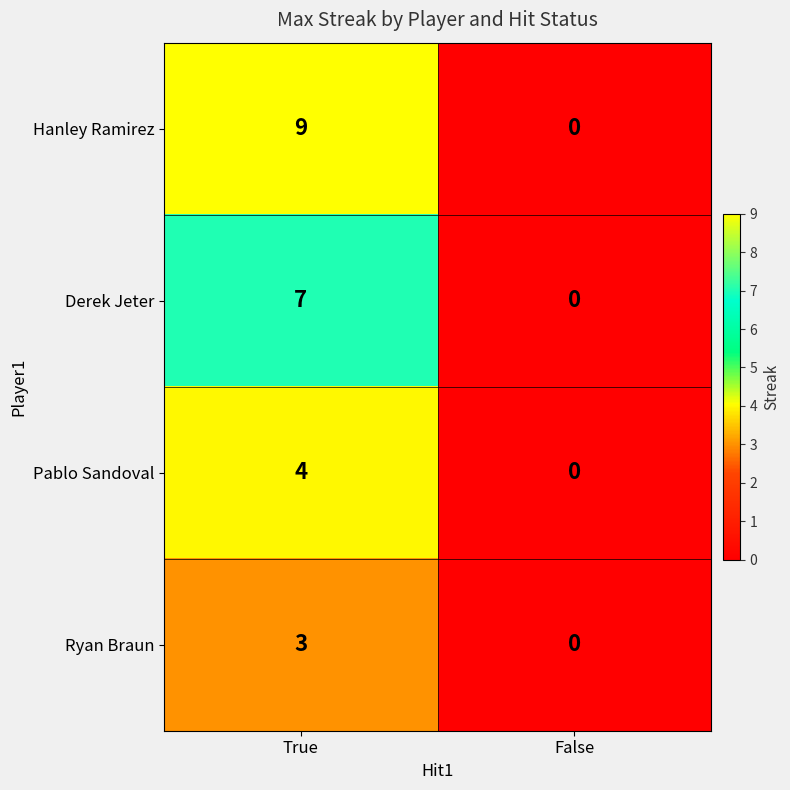

Rank the categories by Hanley Ramirez value from lowest to highest.

False, True